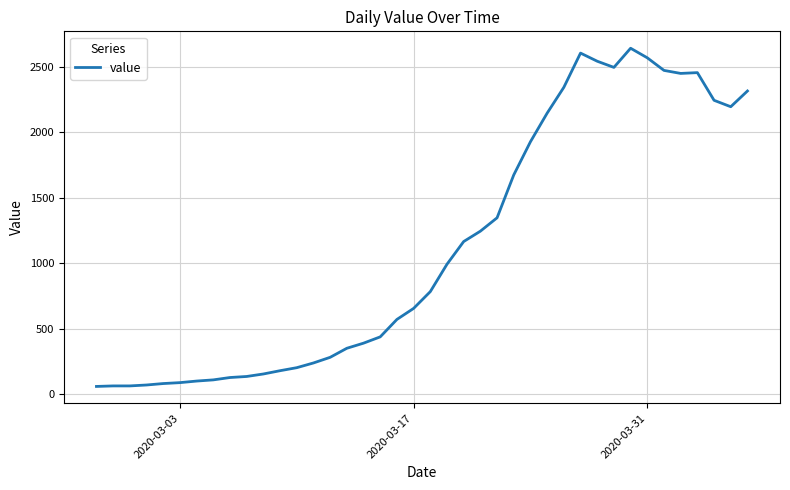

Is this an area chart (filled region under the line)?

No